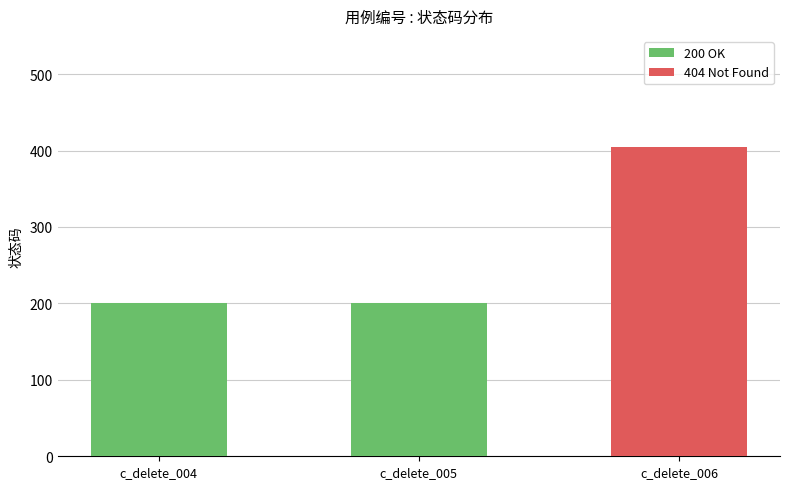

What is the difference between the values at c_delete_006 and c_delete_004?

204